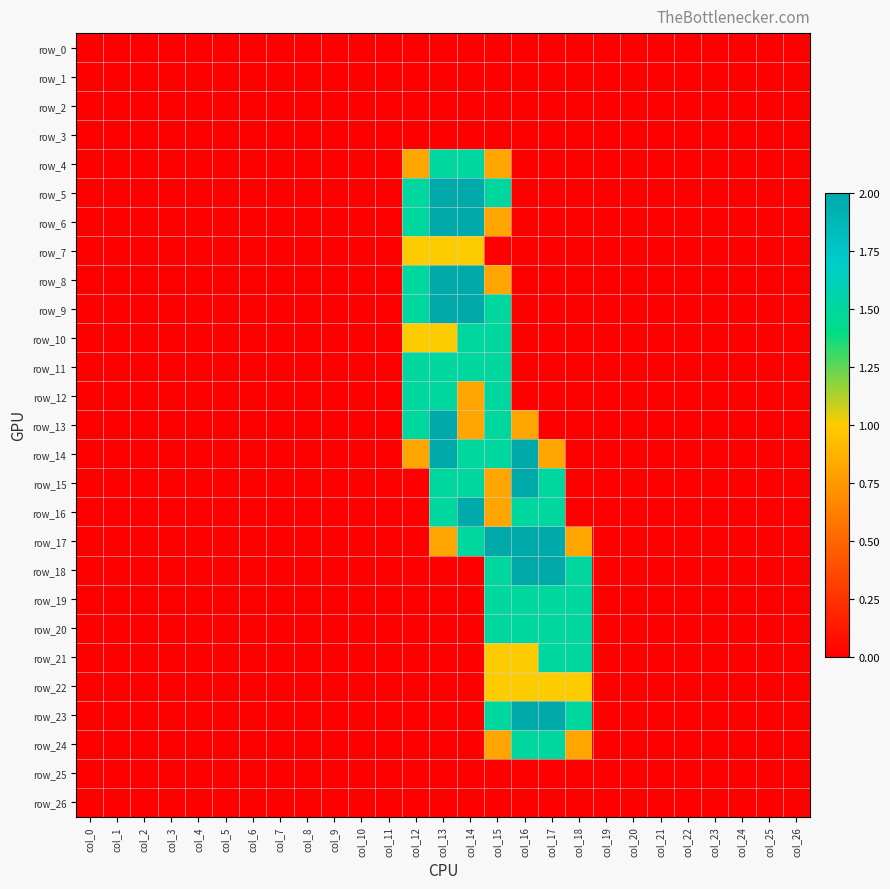

What is the difference between the maximum and minimum values in the row_7 series?

1.0